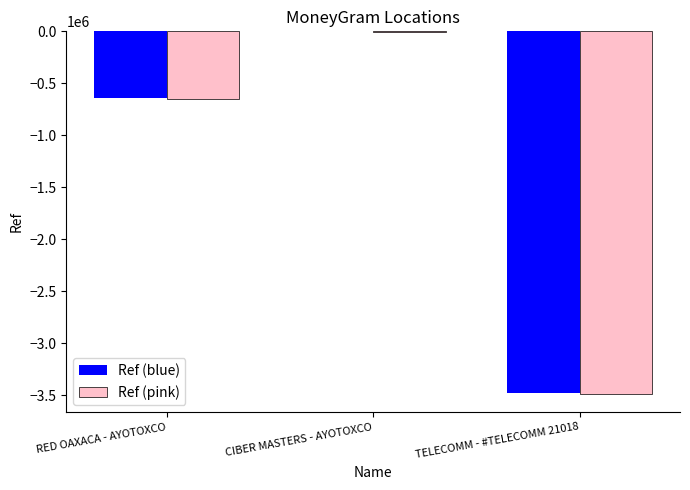

Is the value of Ref (blue) at RED OAXACA - AYOTOXCO greater than the value of Ref (pink) at CIBER MASTERS - AYOTOXCO?

No